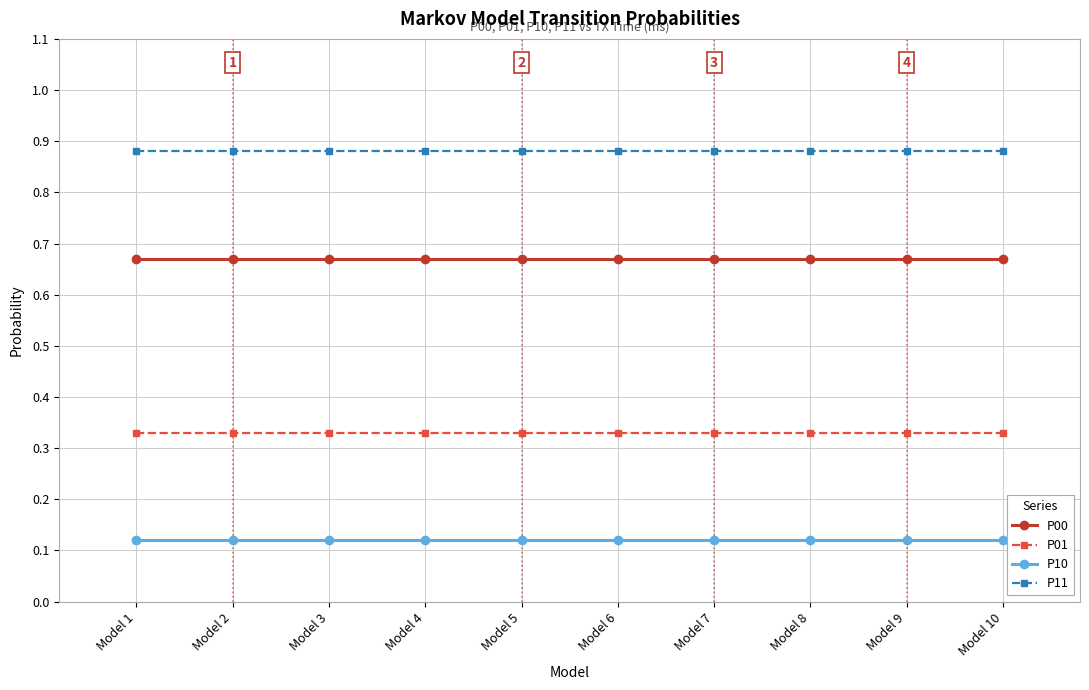

True or false: P10 and P01 intersect in this chart.

False